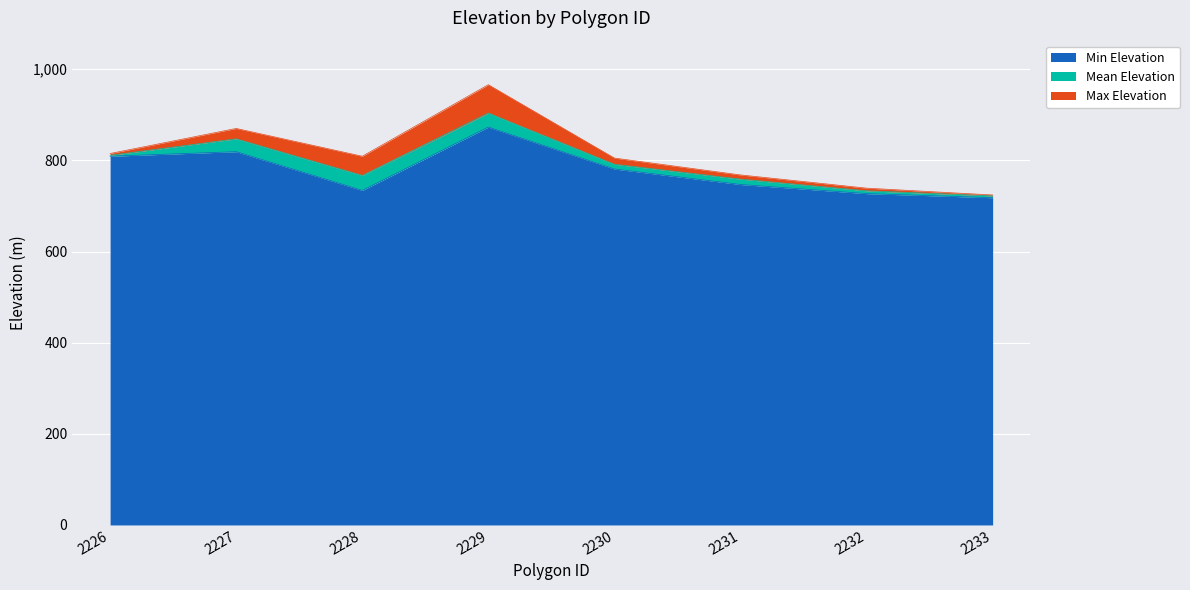

Where does the data first go above 791?

2226